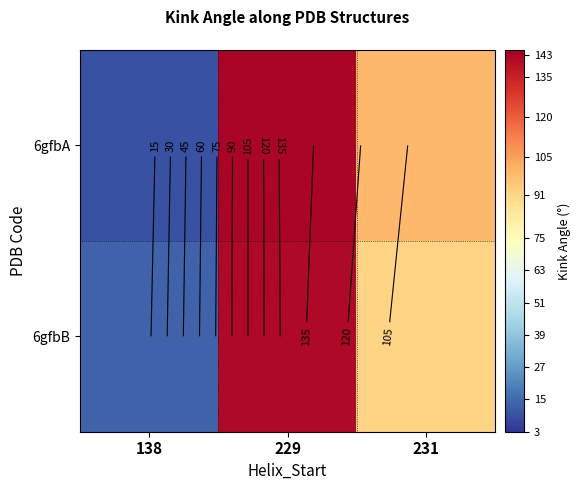

How many data points in 6gfbA are above 99?

2